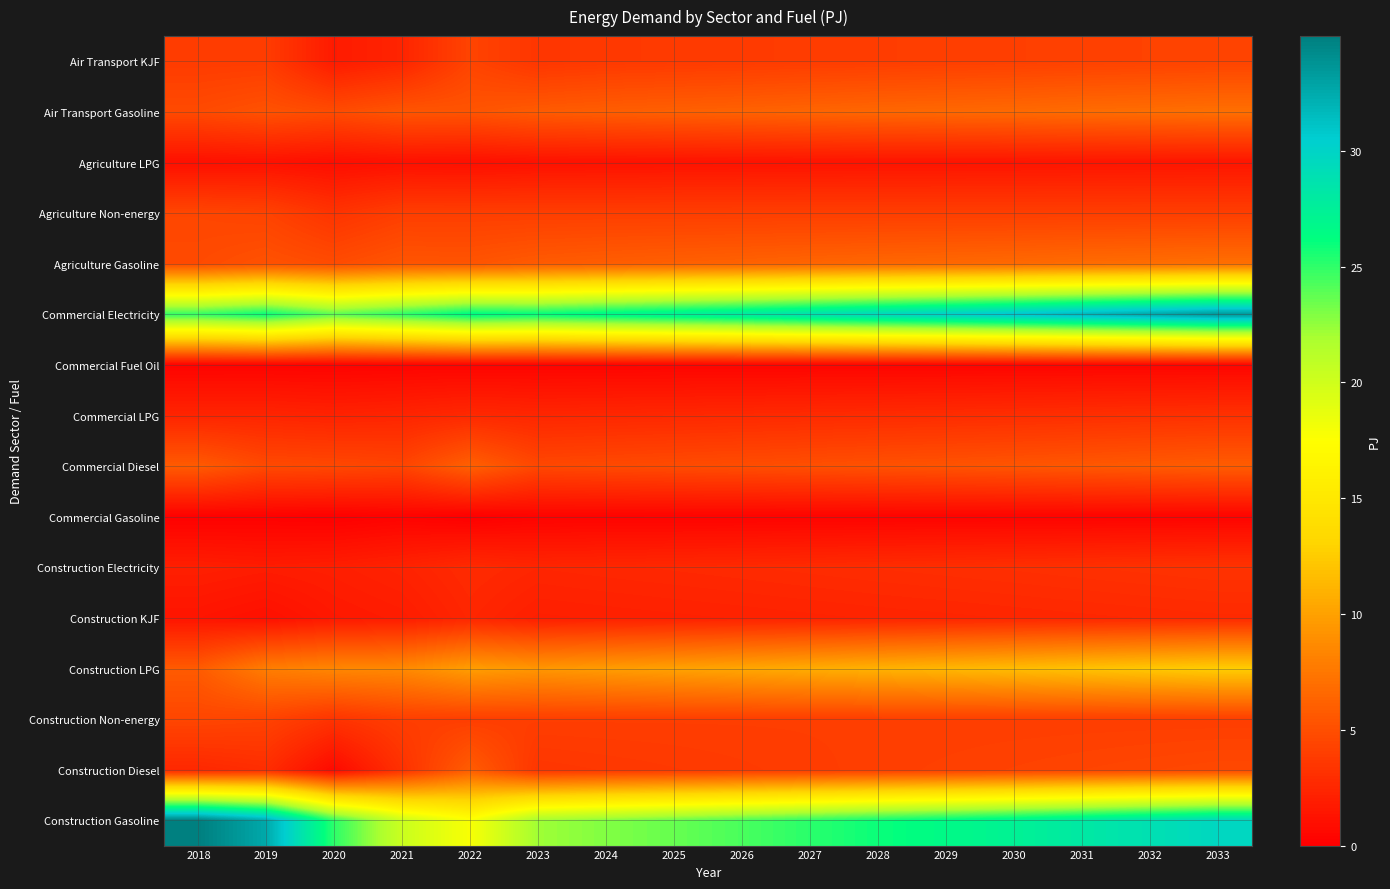

Which category has the lowest value across all series?

2022